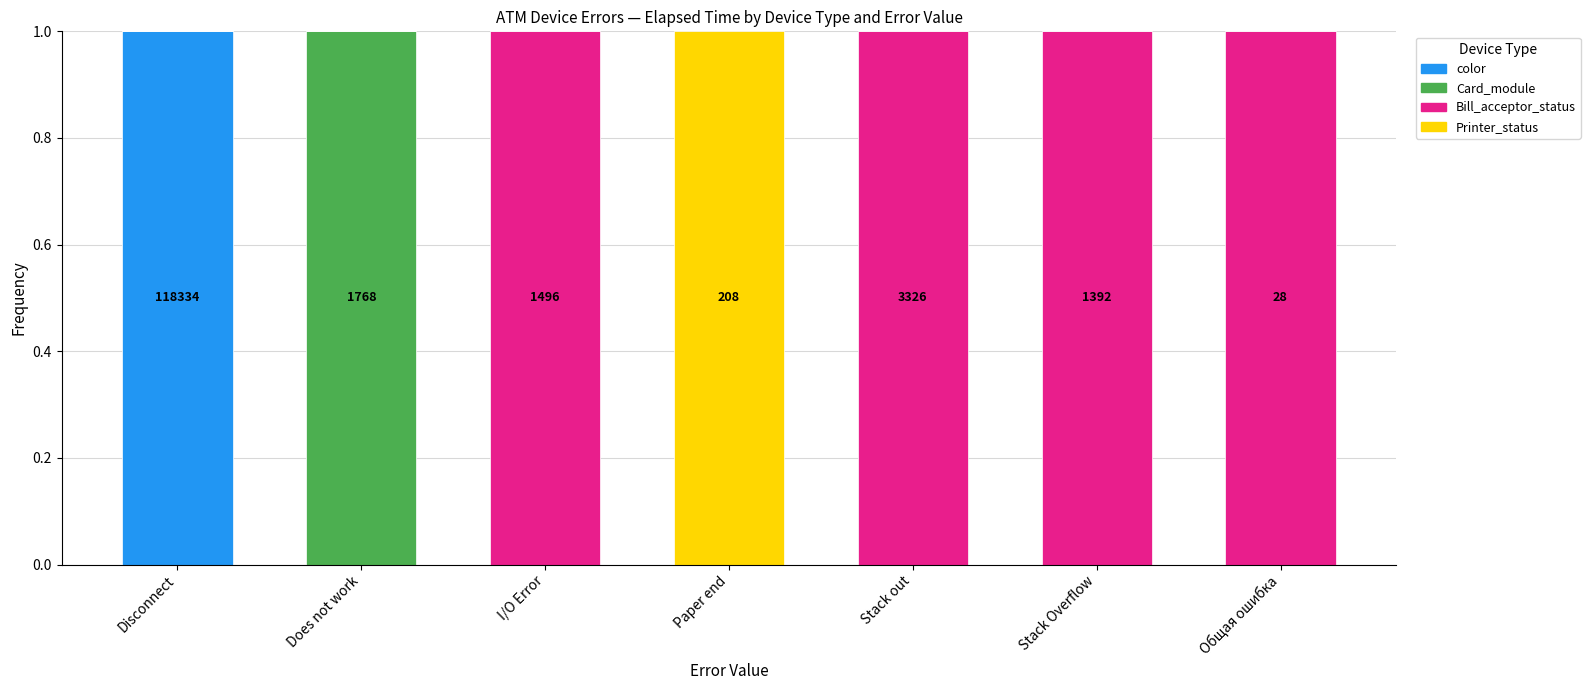

At which label does color reach its peak?

Disconnect